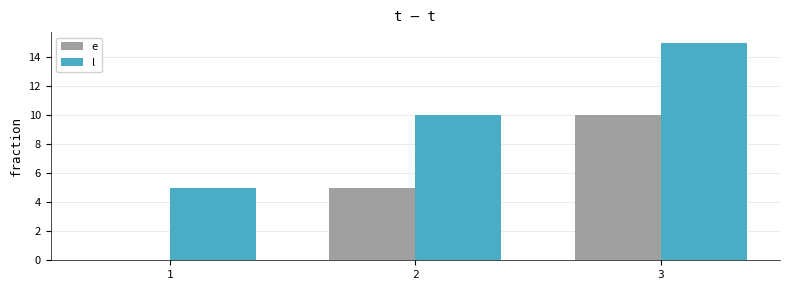

True or false: e has a value of 8 at 2.

False